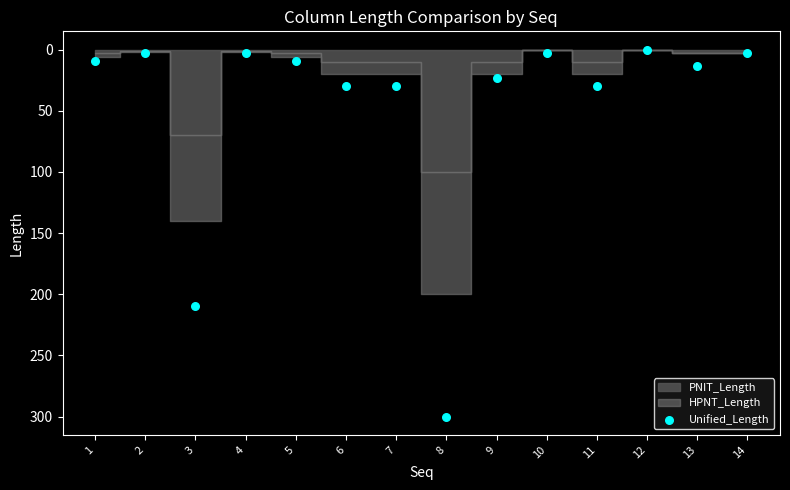

What Y value in the scatter plot is closest to 150?

210